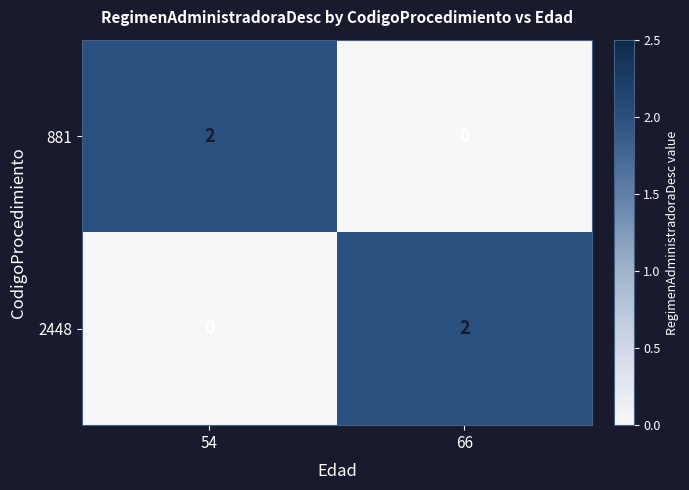

How many positive values does the 2448 series have?

1